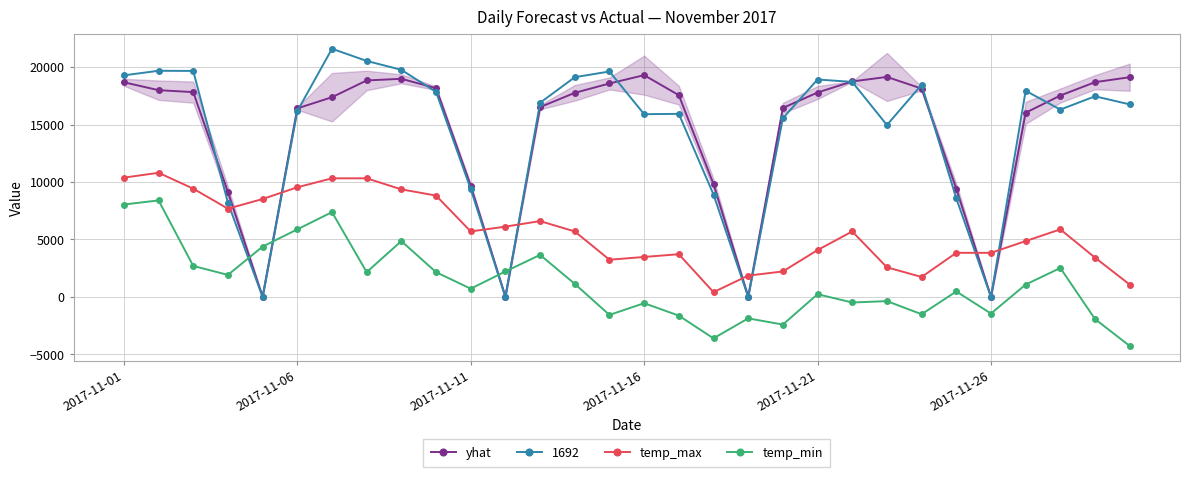

What is the maximum value for yhat?

19292.2